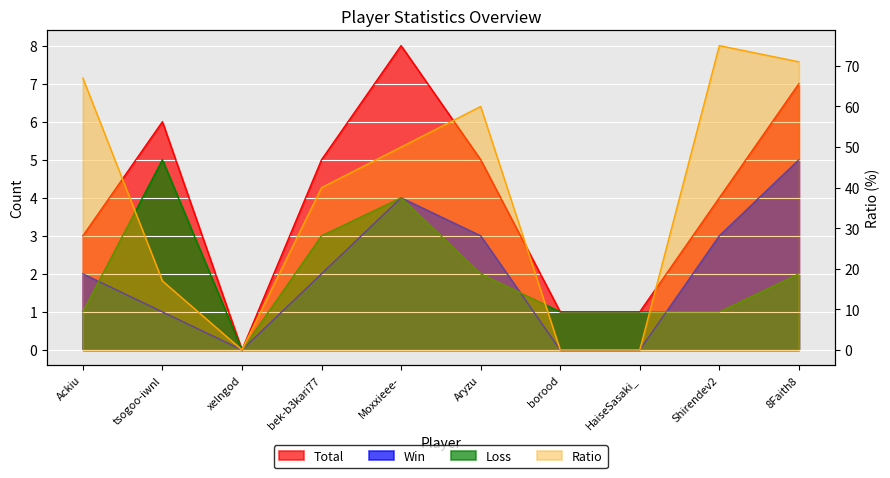

True or false: Ratio and Win intersect in this chart.

False